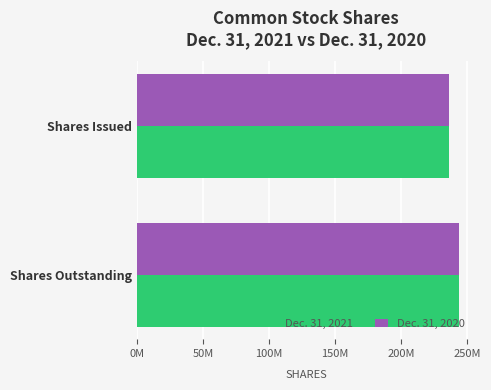

What are all the series names shown in the legend?

Dec. 31, 2021, Dec. 31, 2020